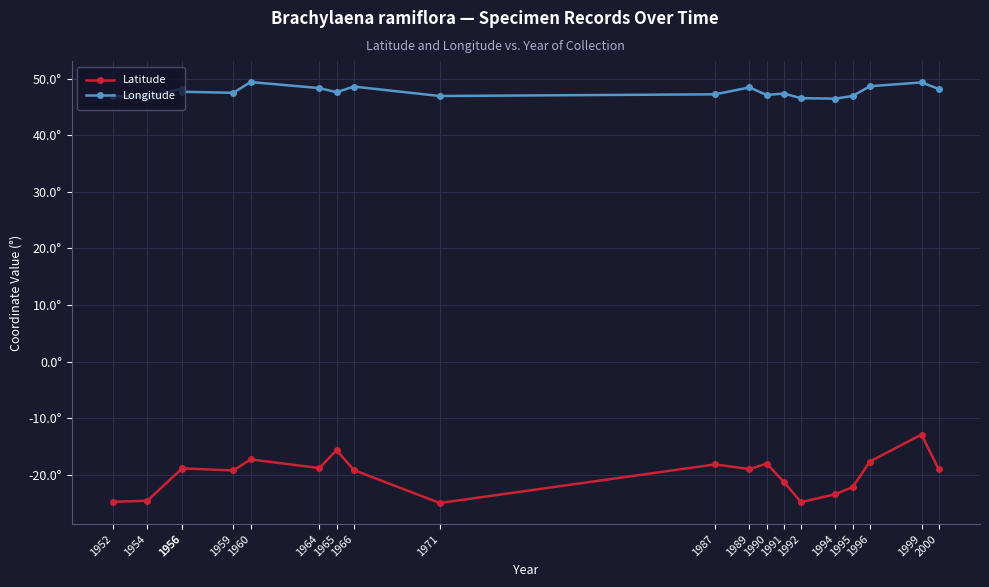

Which series has the largest range (max minus min)?

Latitude